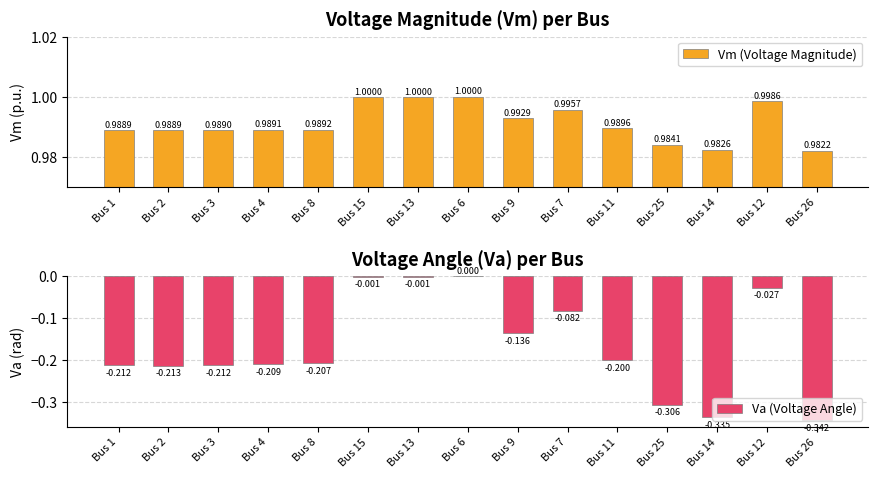

Which series changed the most between Bus 1 and Bus 14?

Va (Voltage Angle)